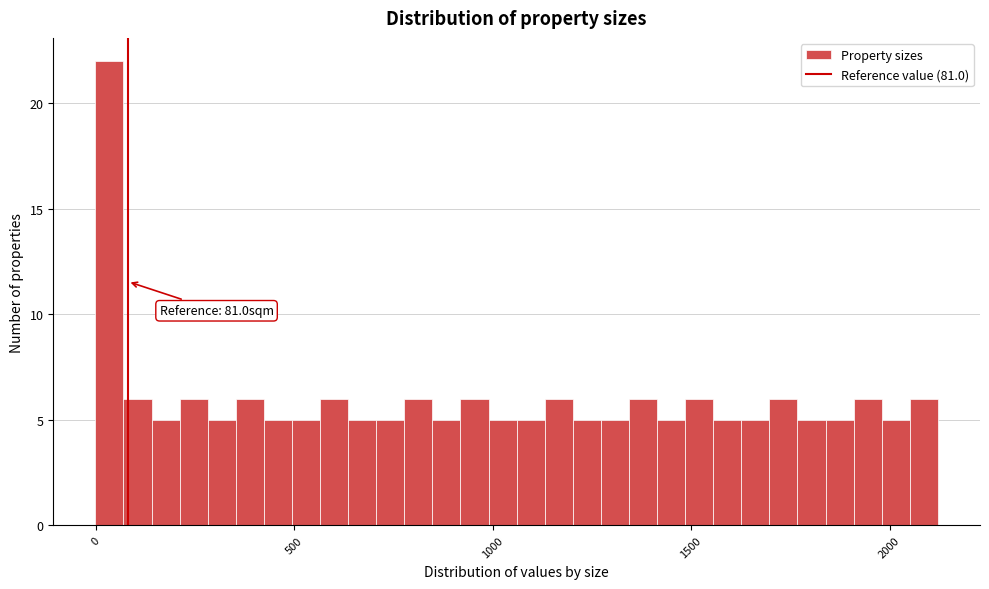

Around what value on the x-axis is the tallest bar? Give the approximate position of its centre, as read against the axis.

50